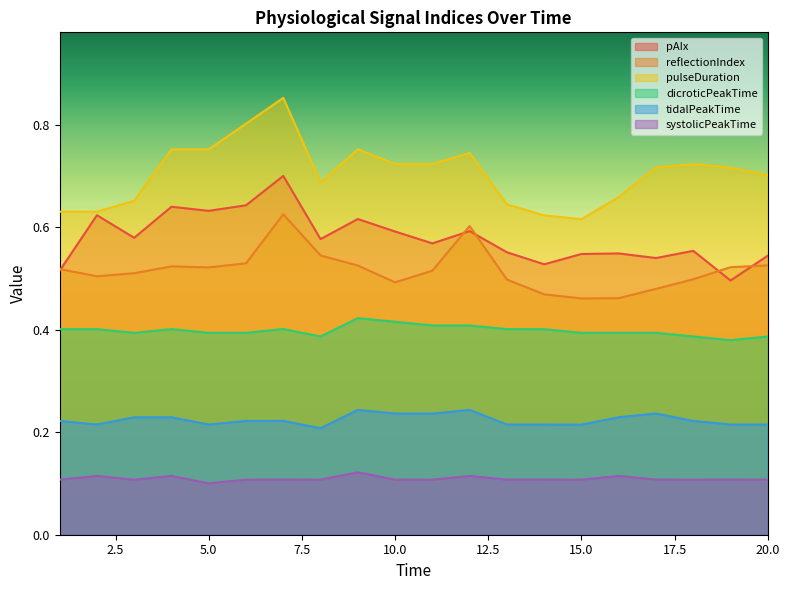

The pAIx series shows 0.5 at 19. True or false?

True